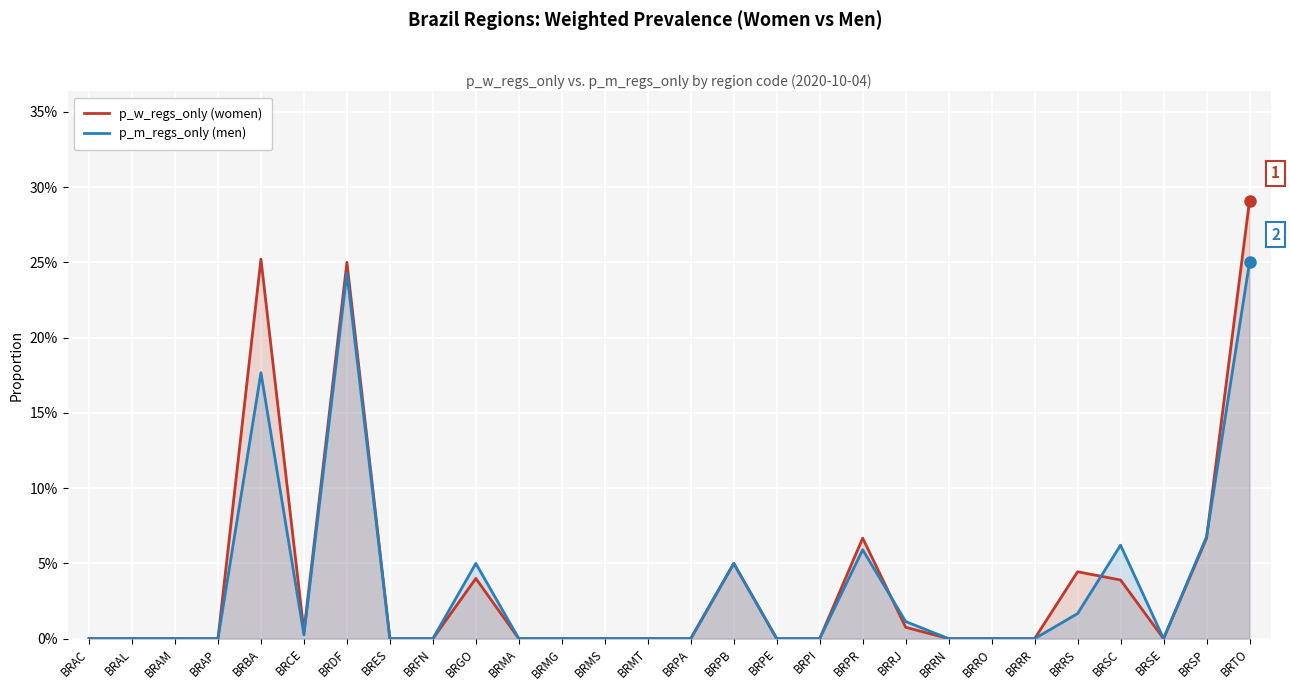

True or false: p_w_regs_only (women) has a value of 0.0 at BRRO.

True